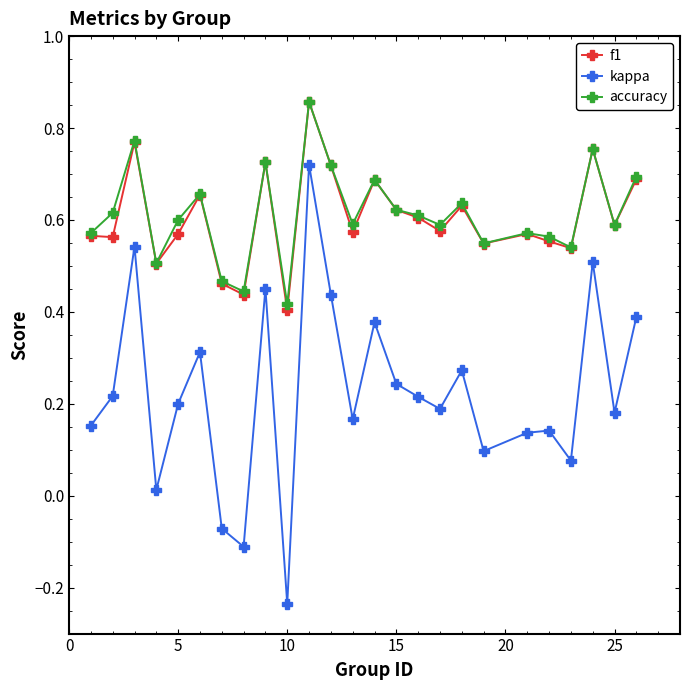

True or false: accuracy and kappa cross at least once.

False